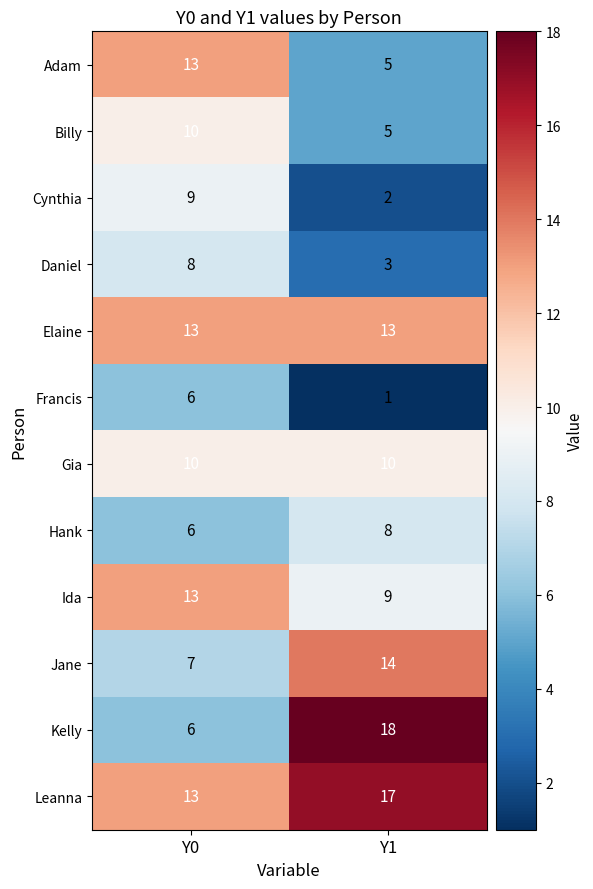

Where is Hank nearest to the value 7?

Y0